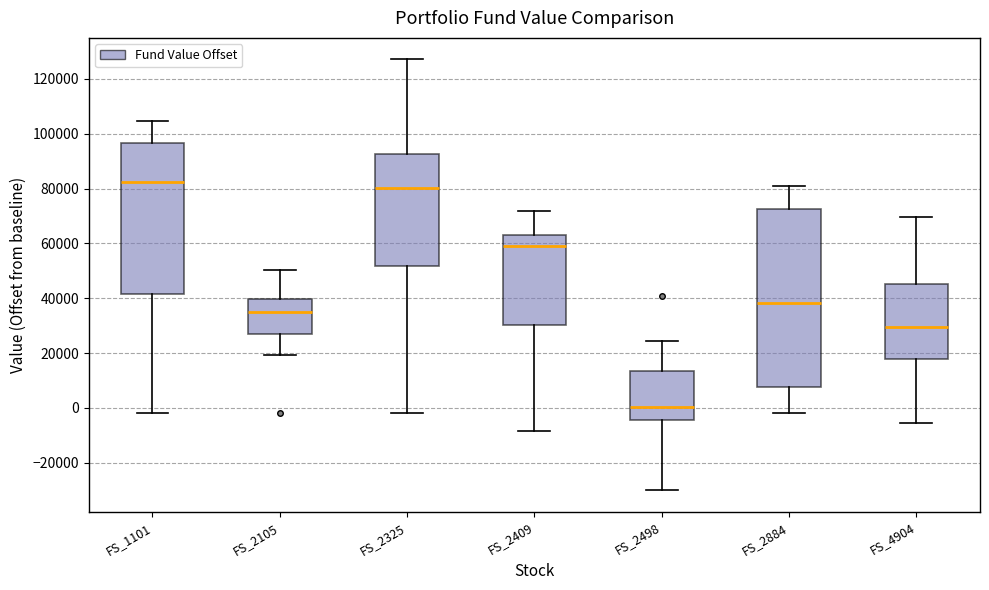

Which box's median line is the lowest?

FS_2498